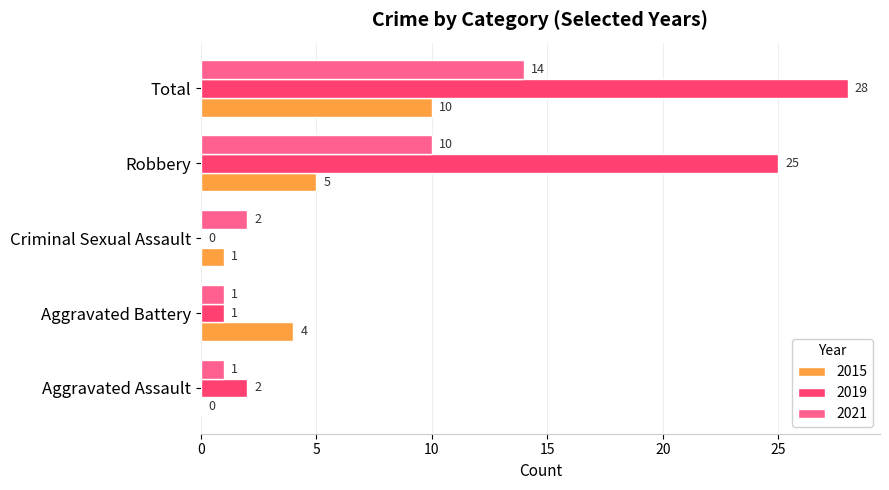

Count the number of categories in the chart.

5